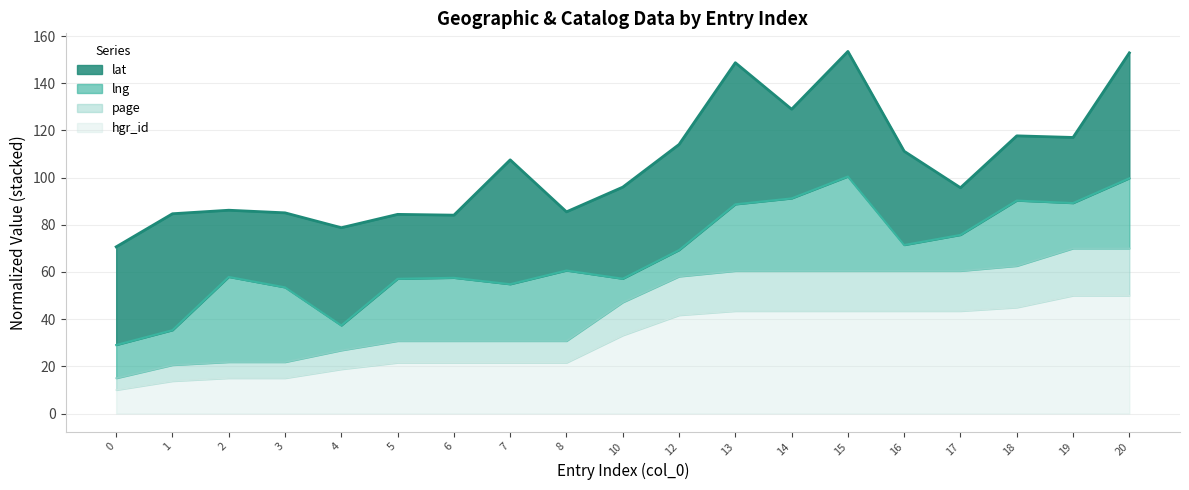

The value of hgr_id at 17 is 43.5. True or false?

True